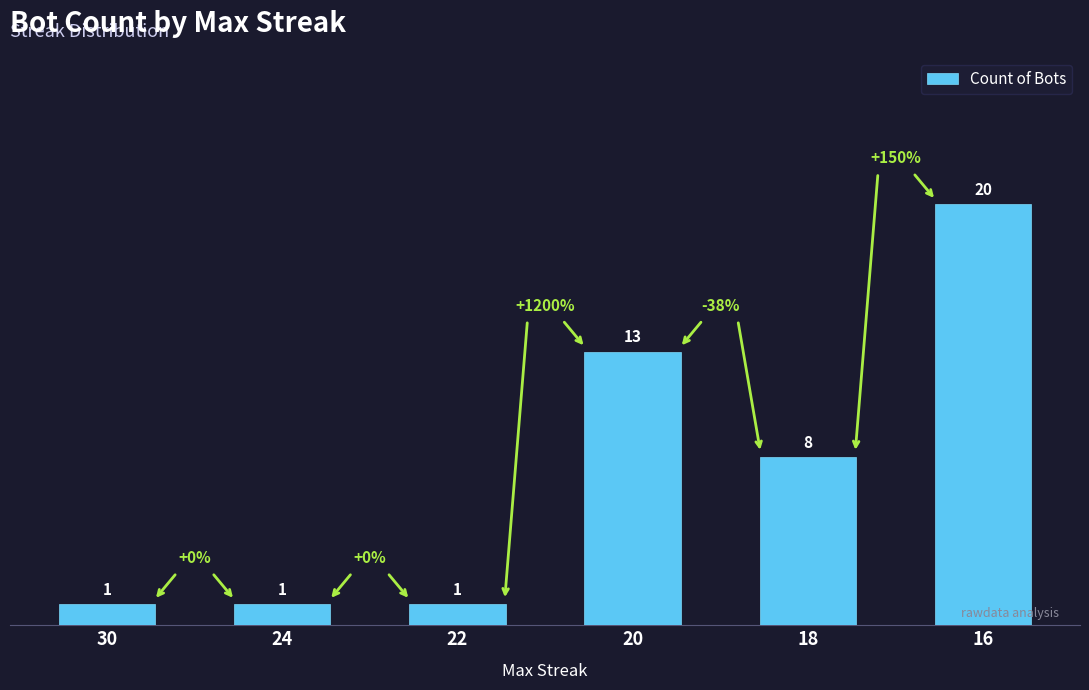

What value does the data have at 20?

13